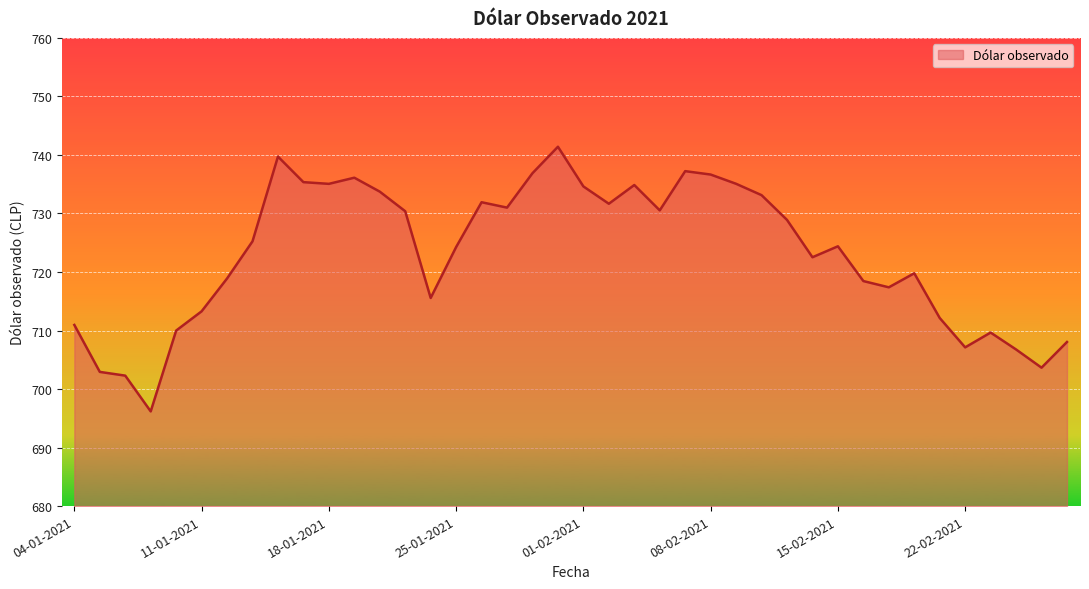

What is the greatest value displayed?

741.4